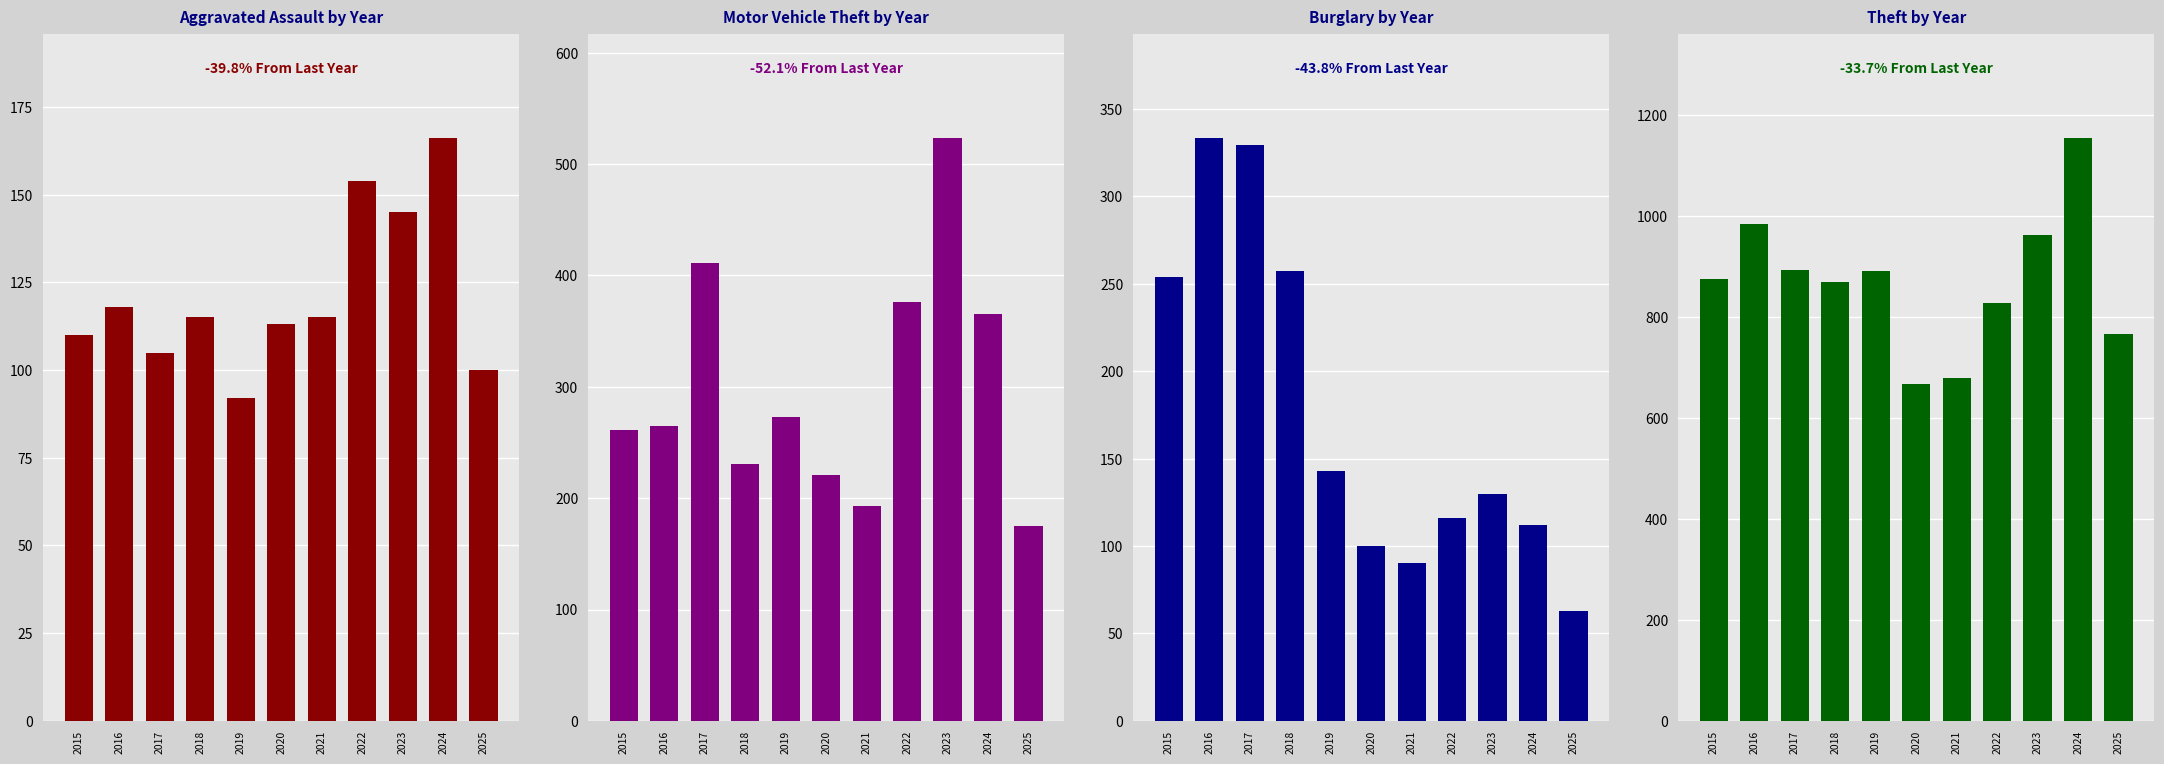

Which has a higher value, 2019 or 2022?

2022